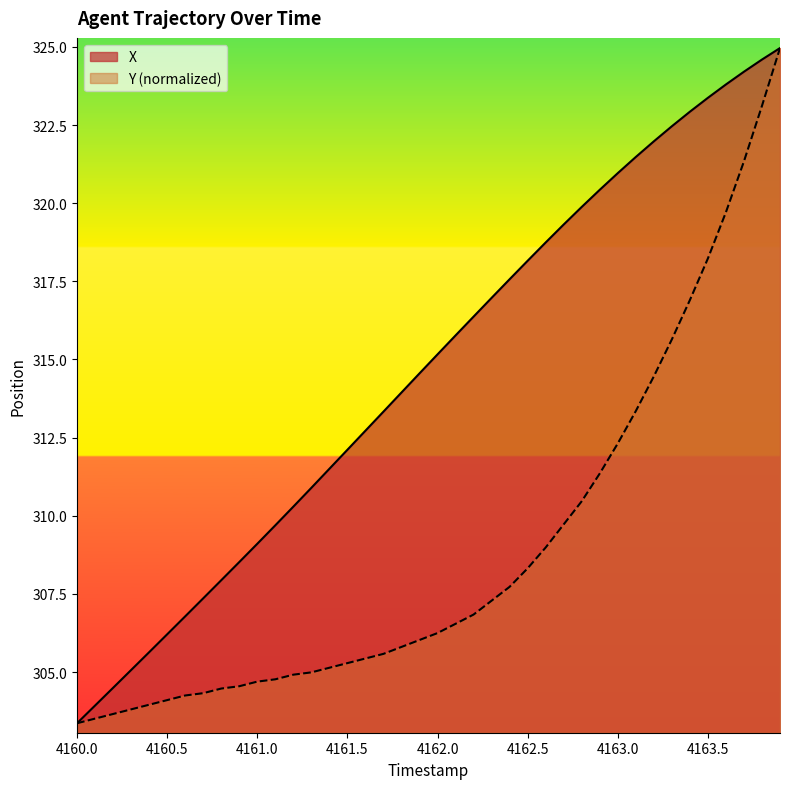

Reading left to right, transcribe all the data shown in this chart.

X: 4160.0=303.4	4160.1=303.9	4160.2=304.5	4160.3=305.1	4160.4=305.6	4160.5=306.2	4160.6=306.8	4160.7=307.4	4160.8=307.9	4160.9=308.5	4161.0=309.1	4161.1=309.7	4161.2=310.3	4161.3=310.9	4161.4=311.5	4161.5=312.1	4161.6=312.7	4161.7=313.3	4161.8=313.9	4161.9=314.6	4162.0=315.2	4162.1=315.8	4162.2=316.4	4162.3=317.0	4162.4=317.6	4162.5=318.2	4162.6=318.7	4162.7=319.3	4162.8=319.9	4162.9=320.4	4163.0=321.0	4163.1=321.5	4163.2=322.0	4163.3=322.5	4163.4=322.9	4163.5=323.4	4163.6=323.8	4163.7=324.2	4163.8=324.6	4163.9=325.0
Y: 4160.0=303.4	4160.1=303.5	4160.2=303.7	4160.3=303.8	4160.4=304.0	4160.5=304.1	4160.6=304.2	4160.7=304.3	4160.8=304.5	4160.9=304.5	4161.0=304.7	4161.1=304.8	4161.2=304.9	4161.3=305.0	4161.4=305.1	4161.5=305.3	4161.6=305.4	4161.7=305.6	4161.8=305.8	4161.9=306.0	4162.0=306.2	4162.1=306.5	4162.2=306.8	4162.3=307.3	4162.4=307.7	4162.5=308.3	4162.6=309.0	4162.7=309.7	4162.8=310.5	4162.9=311.4	4163.0=312.3	4163.1=313.3	4163.2=314.5	4163.3=315.6	4163.4=316.9	4163.5=318.2	4163.6=319.7	4163.7=321.3	4163.8=323.1	4163.9=325.0